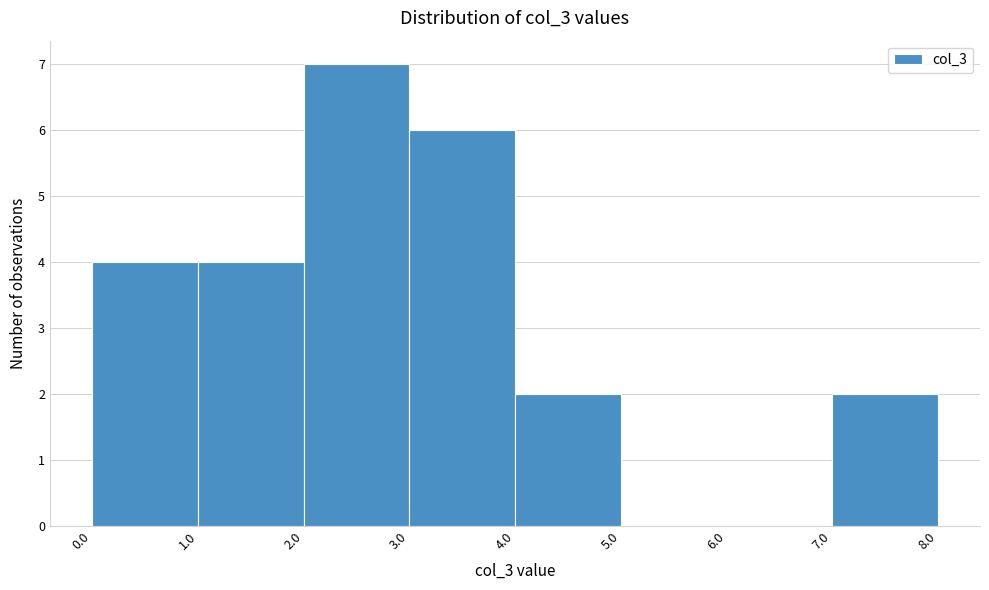

Reading left to right, transcribe this chart: for each bar, give the range it covers on the x-axis and its height. The values are not printed on the chart, so give them approximately, as read against the axis.

0.0 to 1.0: 4
1.0 to 2.0: 4
2.0 to 3.0: 7
3.0 to 4.0: 6
4.0 to 5.0: 2
5.0 to 6.0: 0
6.0 to 7.0: 0
7.0 to 8.0: 2